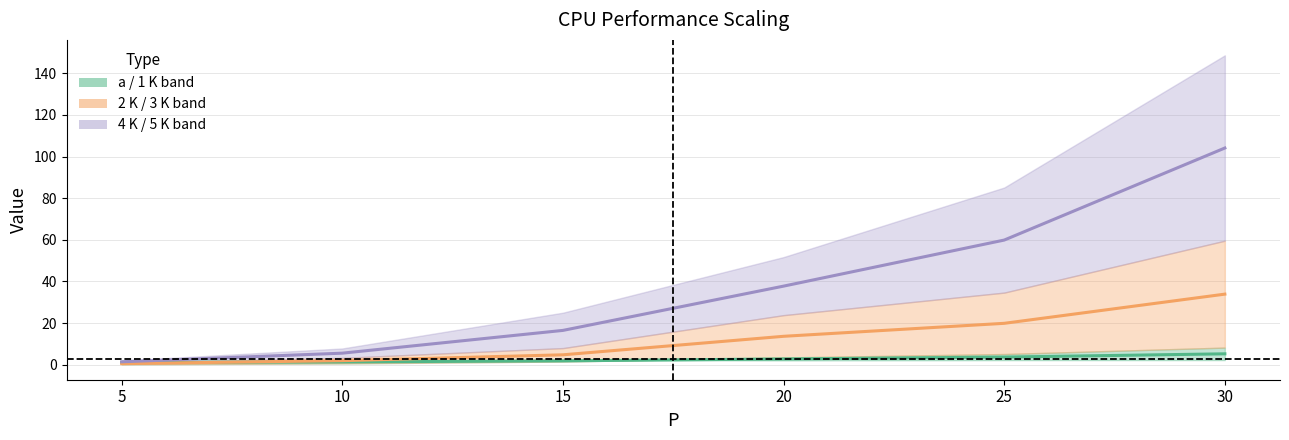

What is the value of the 3 K point at the 3rd from the left?

4.8